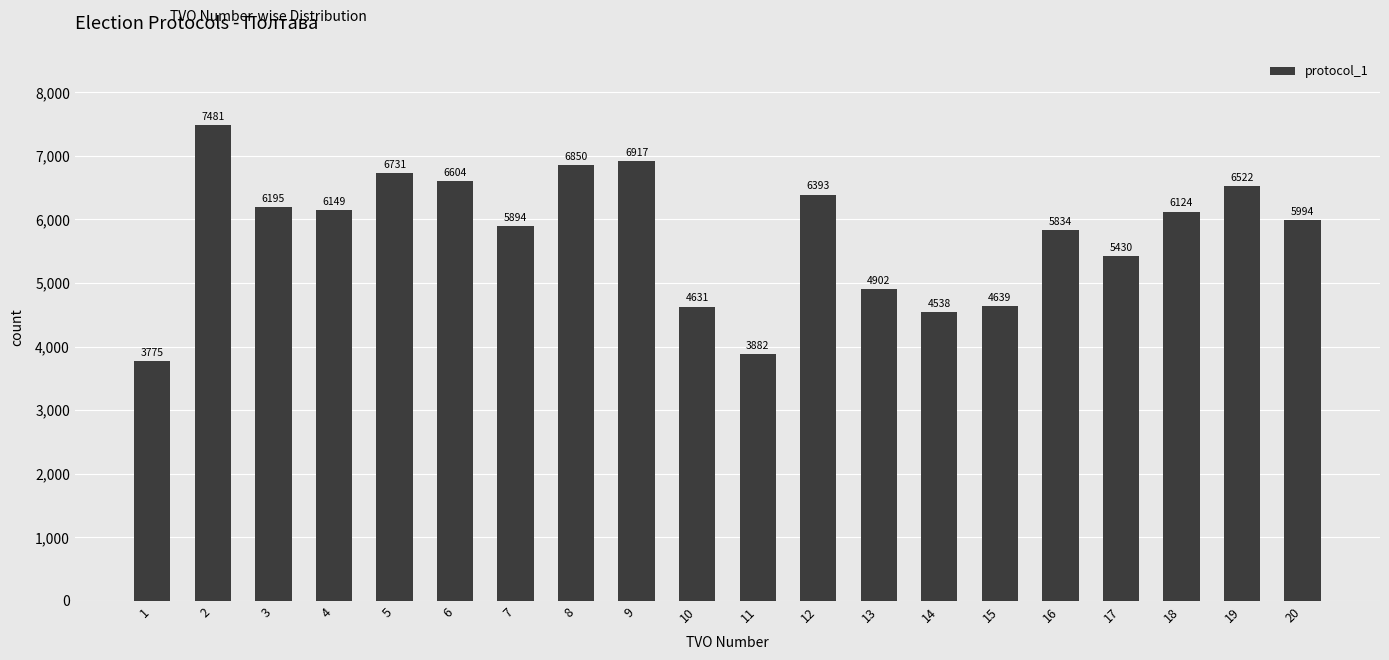

How many data points does each series have?

20